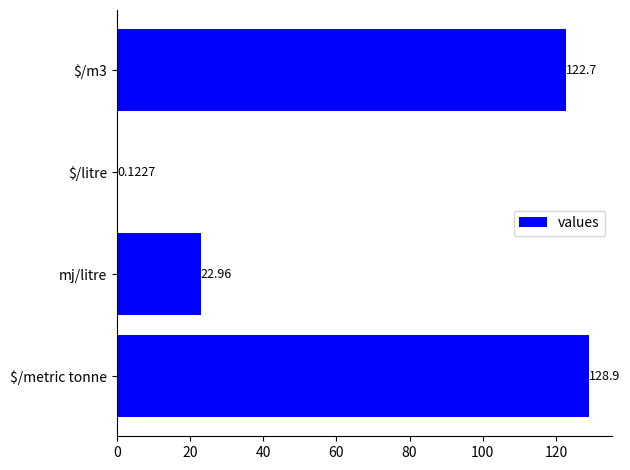

What is the sum of the values at mj/litre and $/litre?

23.1